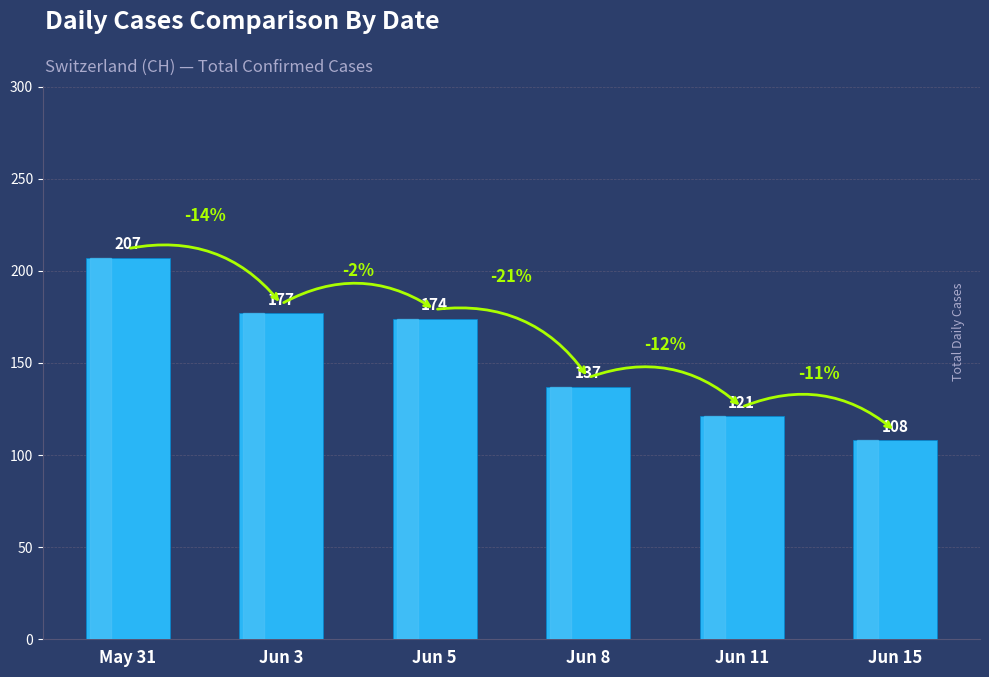

Are the bars grouped side by side (vs. stacked)?

No